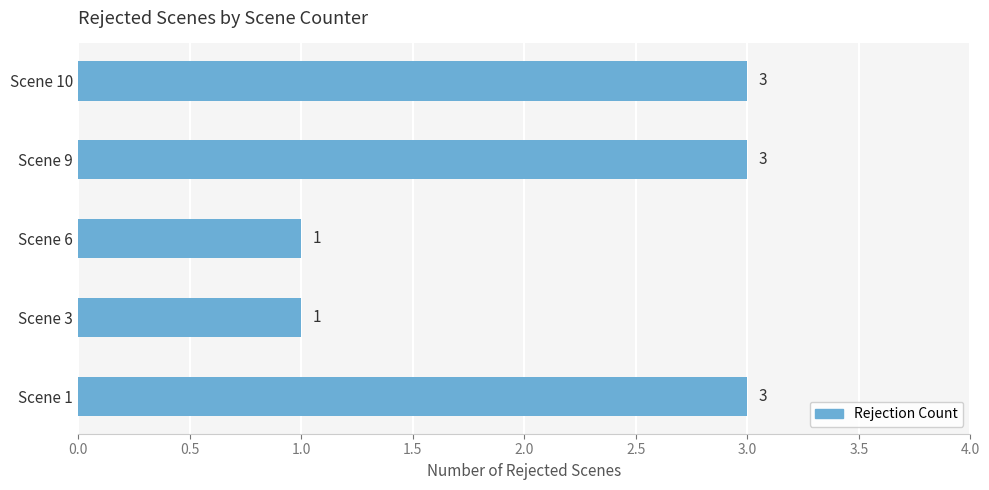

What is the difference between the maximum and second lowest values?

2